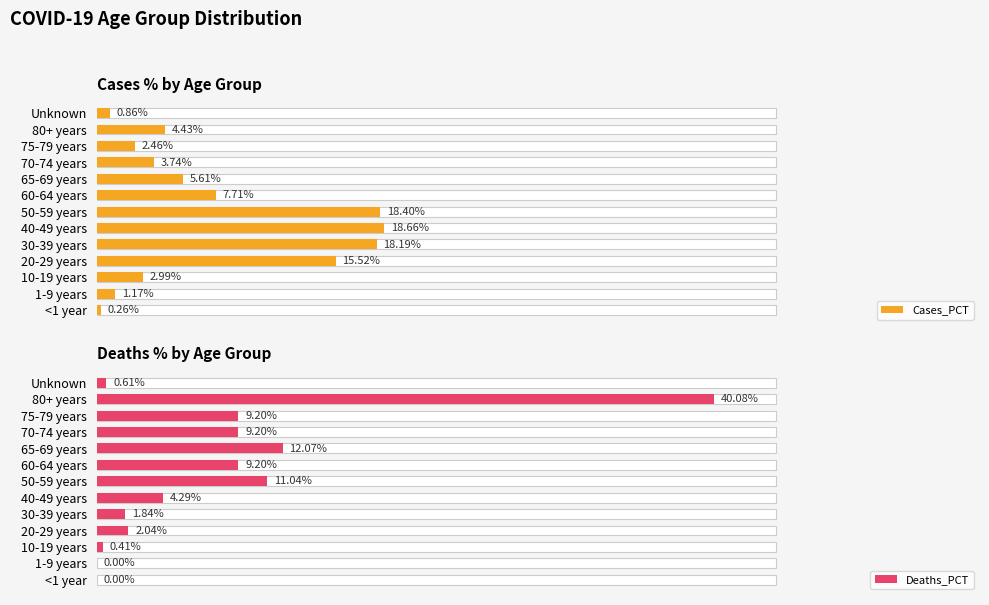

Which series has the largest range (max minus min)?

Deaths_PCT